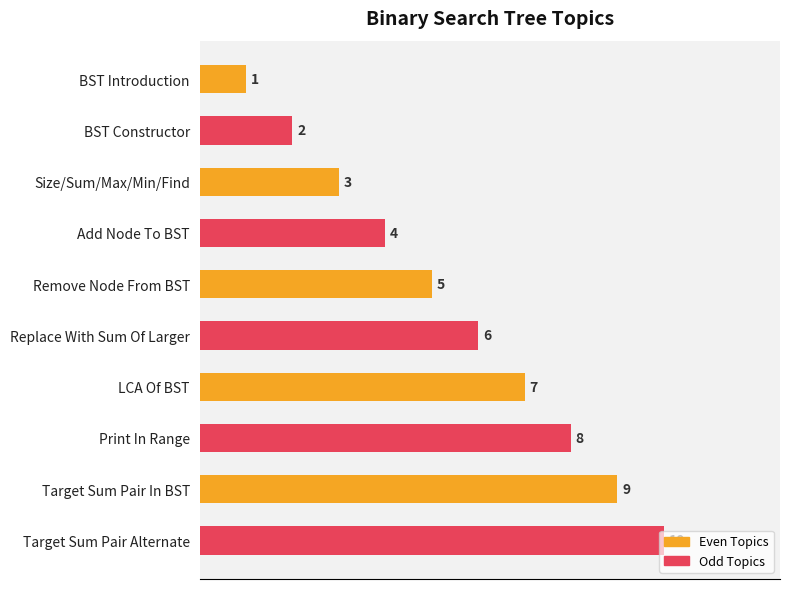

Count the values in the range 3 to 8.

6